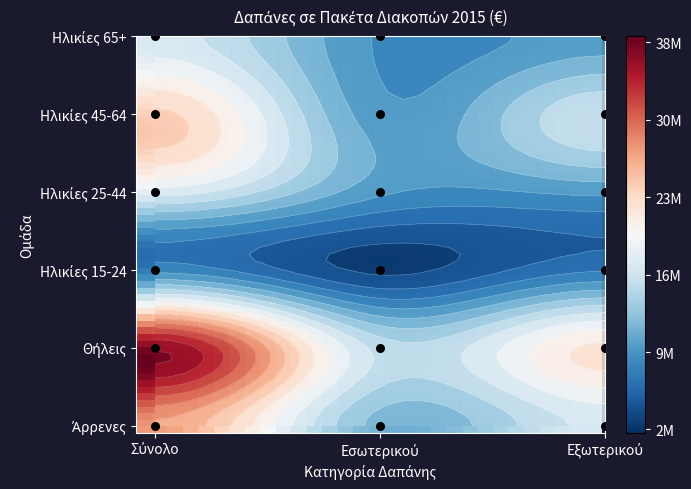

What is the total value across all series at Θήλεις?

52886318